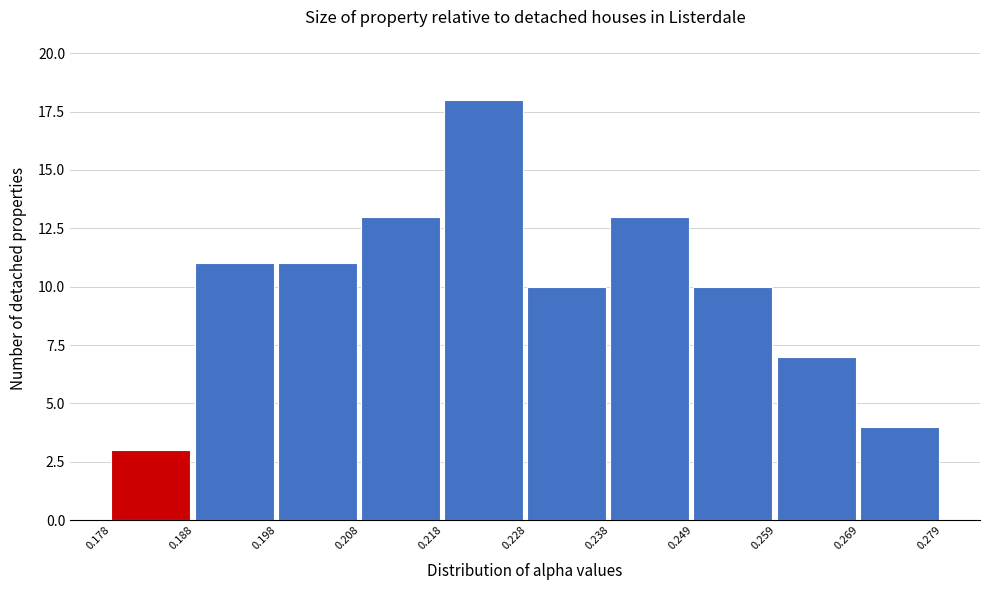

Reading left to right, list every bar in this chart as the range it spans on the x-axis followed by its height. The values are not printed on the chart, so give them approximately, as read against the axis.

0.178 to 0.188: 3
0.188 to 0.198: 11
0.198 to 0.208: 11
0.208 to 0.218: 13
0.218 to 0.228: 18
0.228 to 0.238: 10
0.238 to 0.249: 13
0.249 to 0.259: 10
0.259 to 0.269: 7
0.269 to 0.279: 4